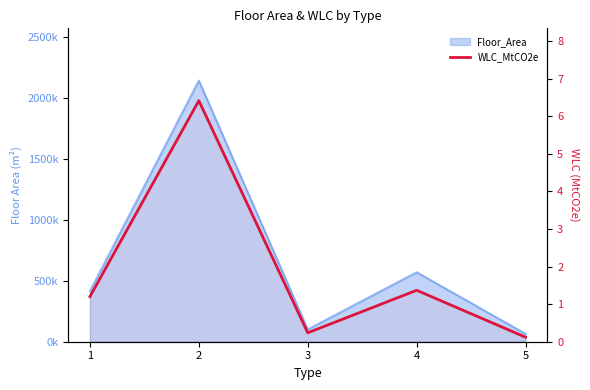

How many data points are above 1?

3